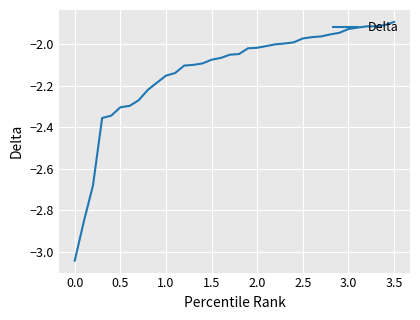

What is the difference between the maximum and minimum values?

1.1